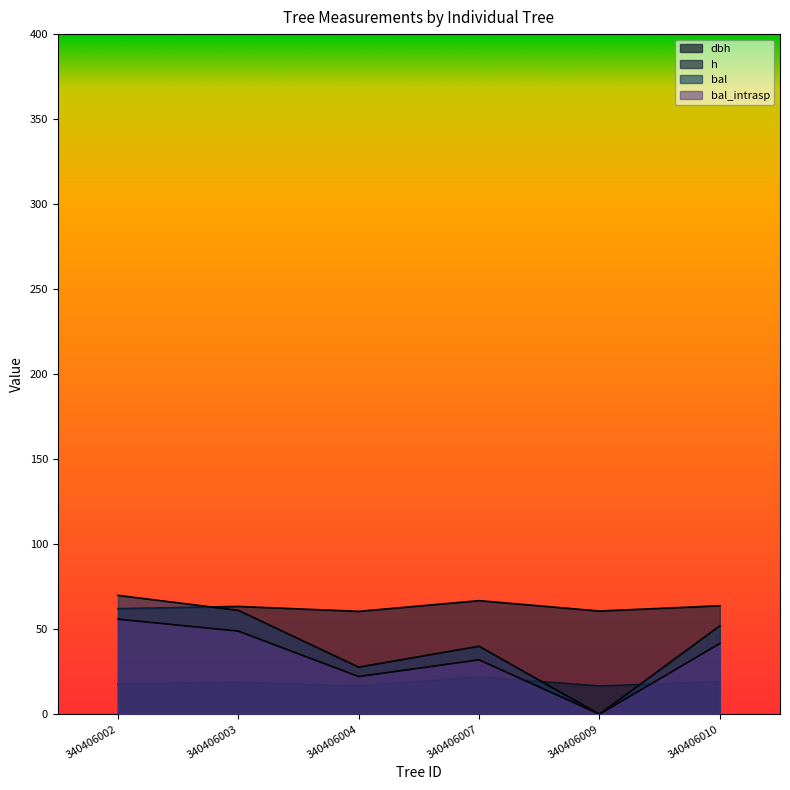

Which series has the widest spread of values?

bal